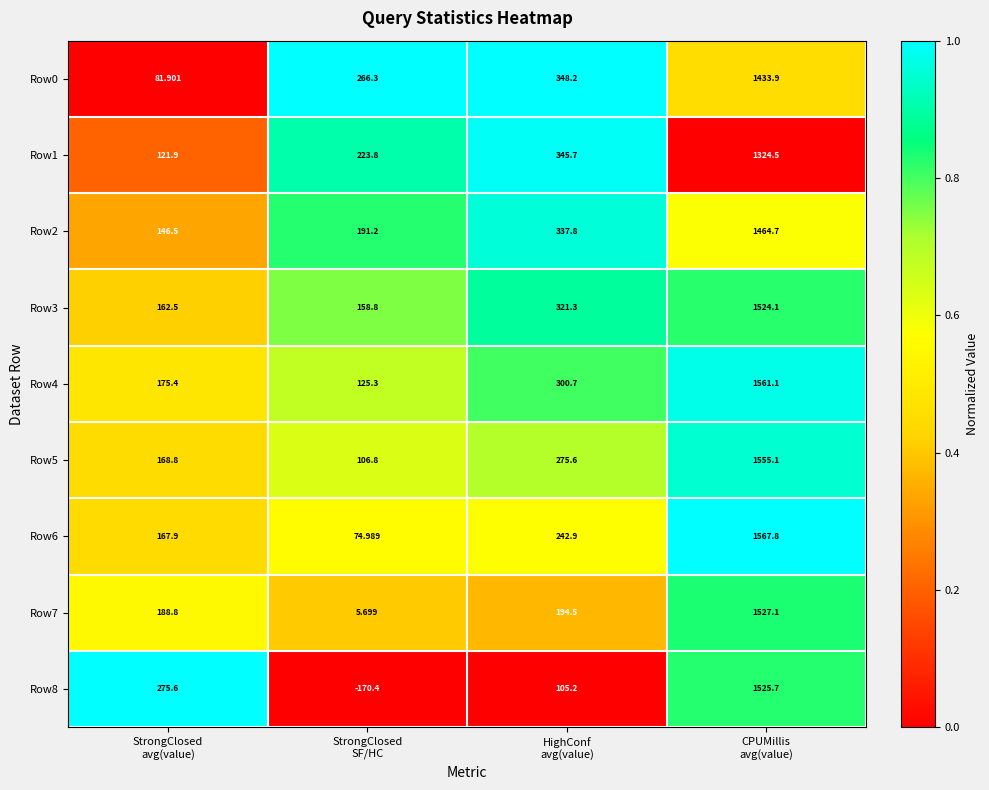

What is the total value across all series at StrongClosed
SF/HC?

982.5